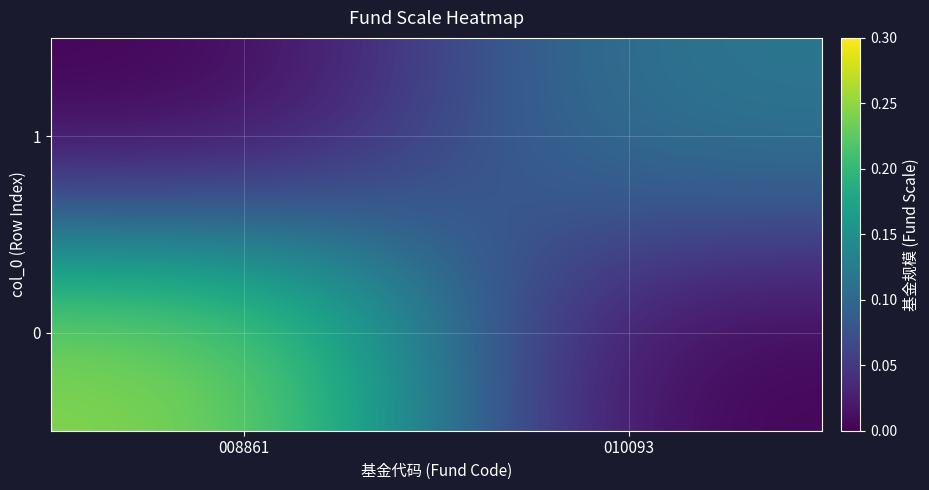

List the series in order of their peak value, lowest first.

1, 0